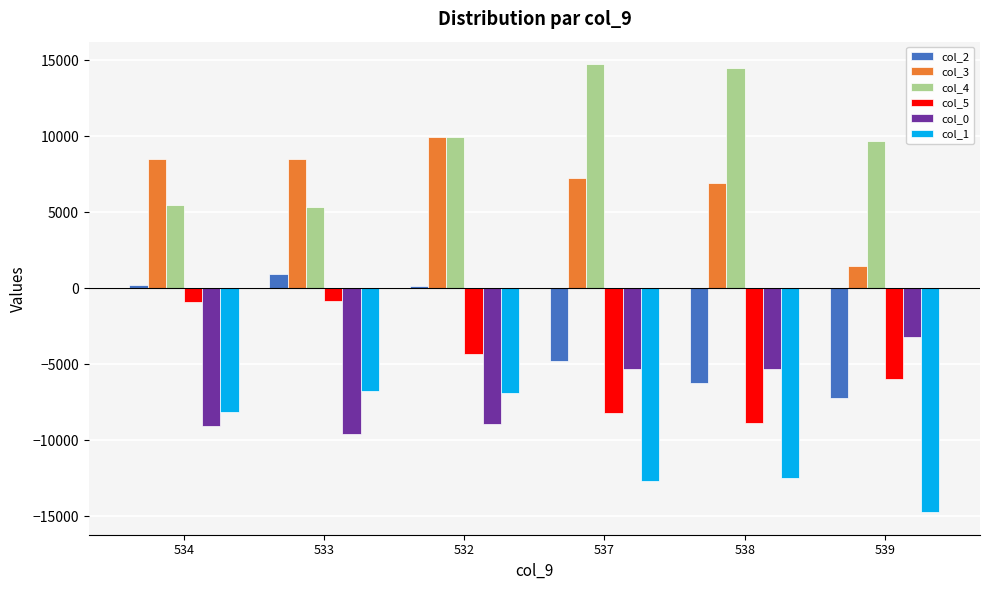

What is the label of the 1st bar from the right?

539